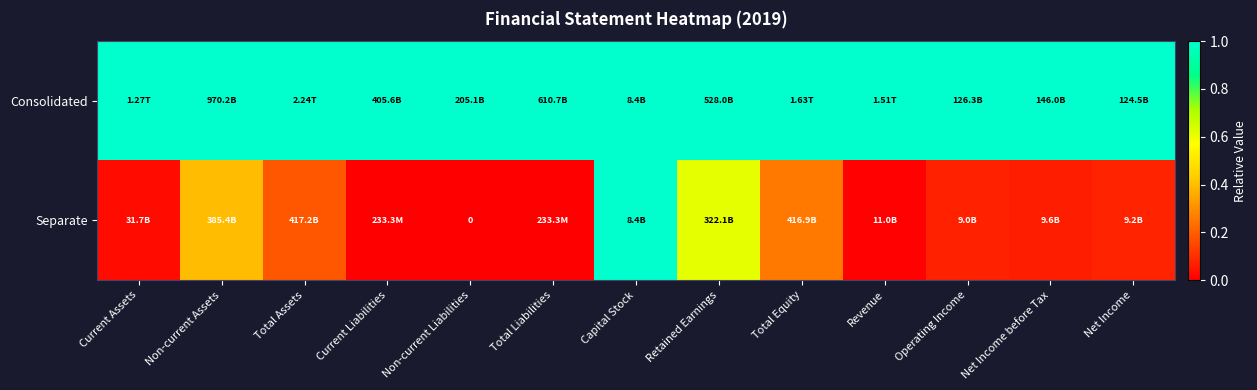

Which series has the largest total across all categories?

Consolidated